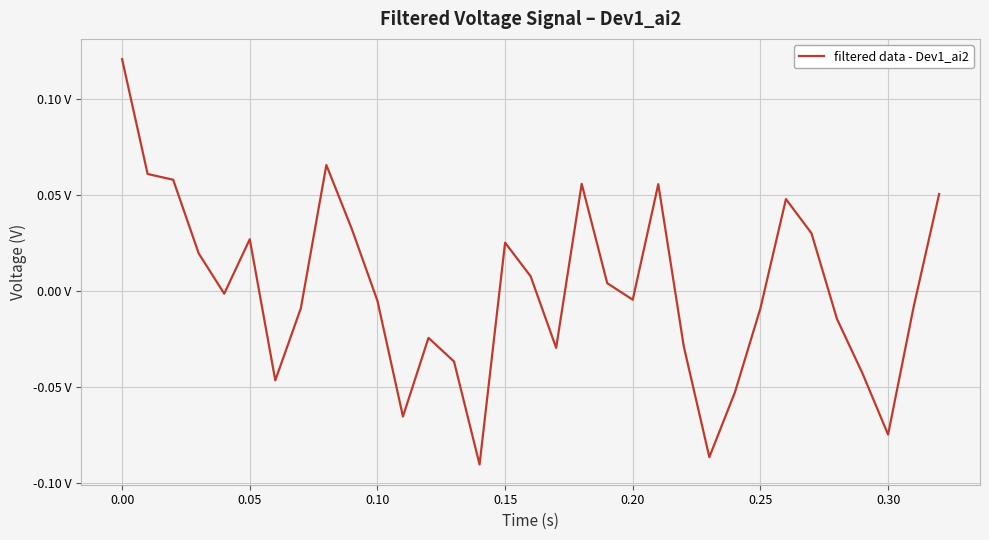

What is the value of the 25th point from the left?

-0.1